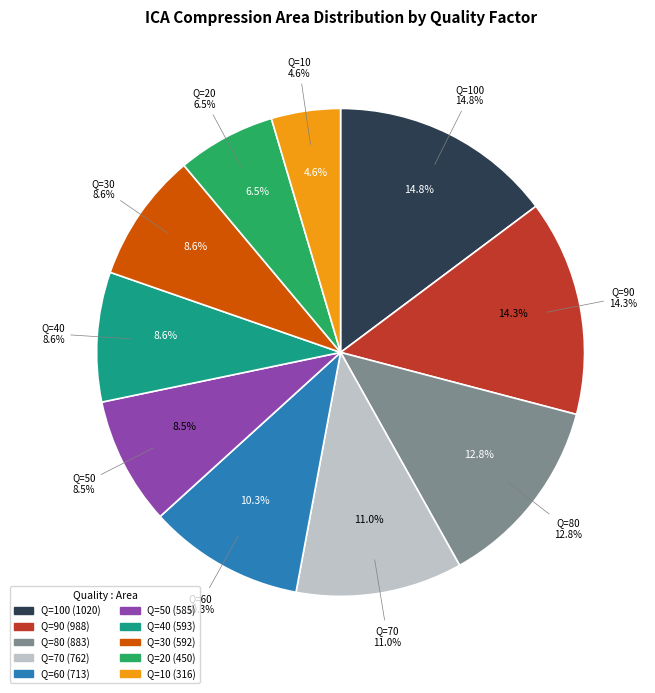

How many segments does this pie chart have?

10